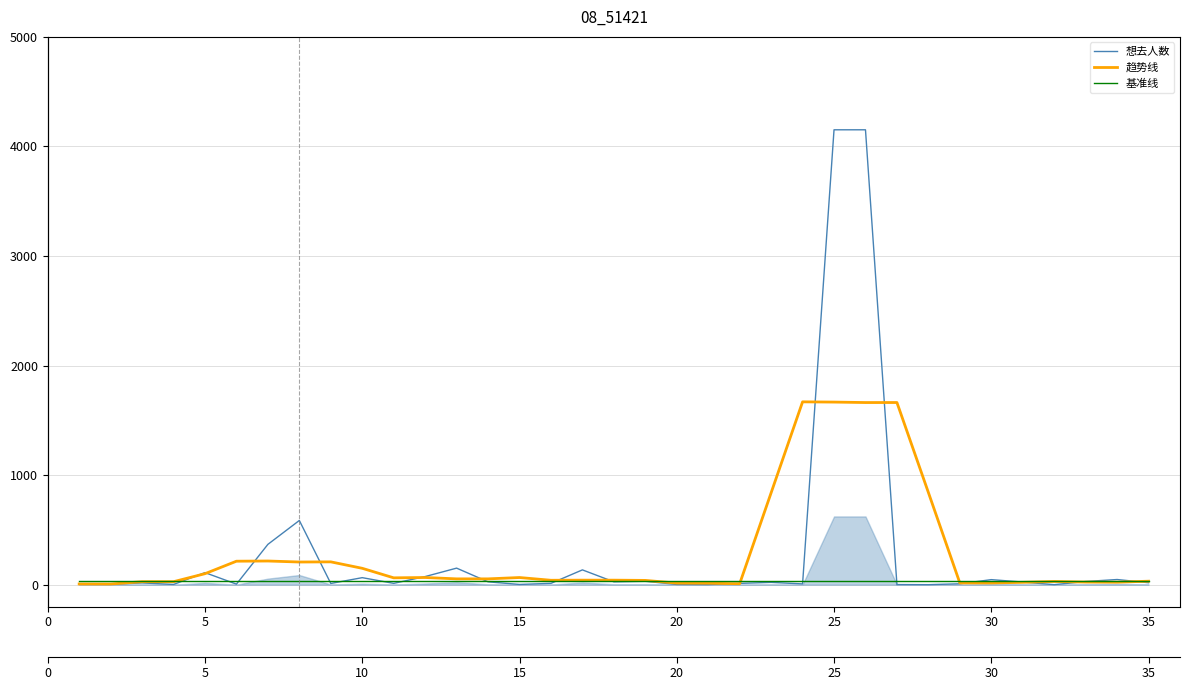

Is it true that 趋势线 equals 1350.4 at 22?

False